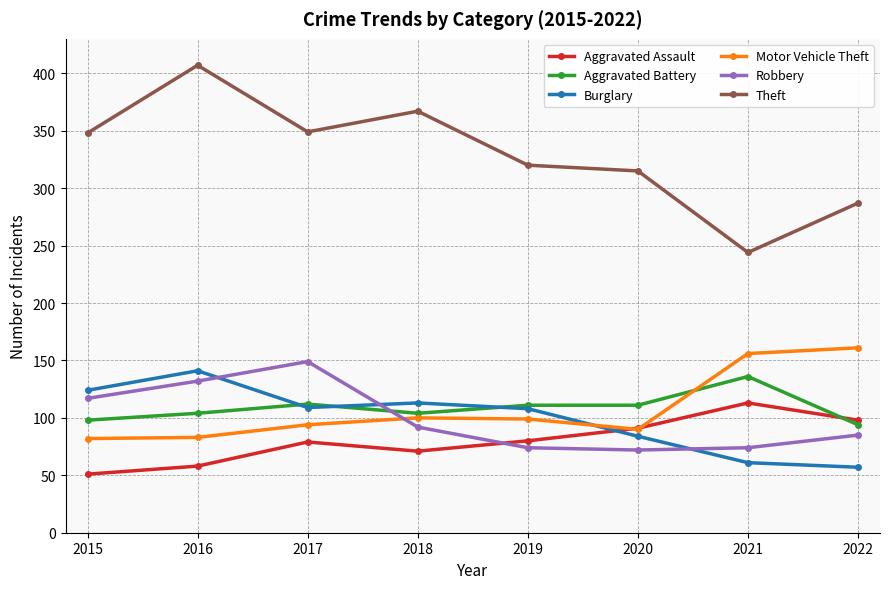

True or false: Motor Vehicle Theft and Robbery intersect in this chart.

True